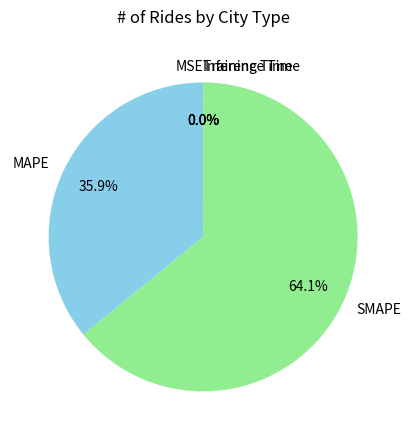

Which slice represents more than half of the pie?

SMAPE